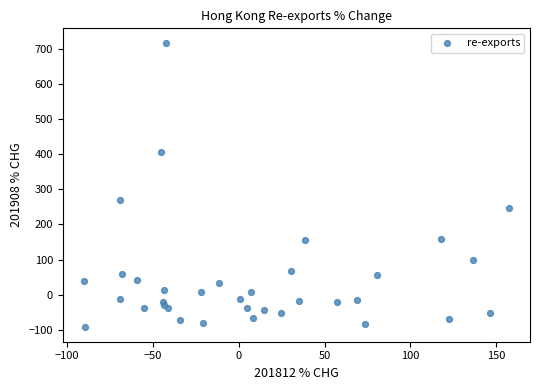

What Y value in the scatter plot is closest to 312?

269.2